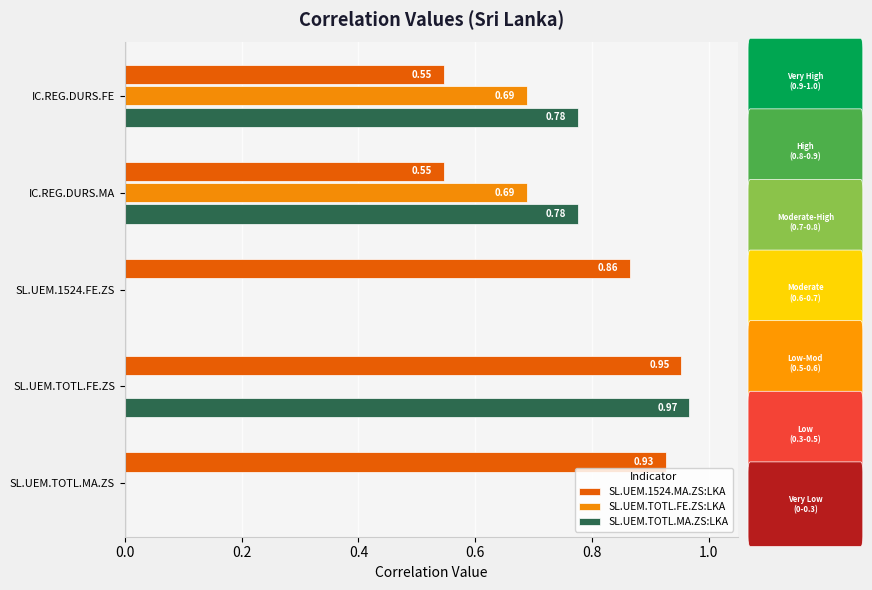

Which category has the highest value in the SL.UEM.TOTL.MA.ZS:LKA series?

SL.UEM.TOTL.FE.ZS